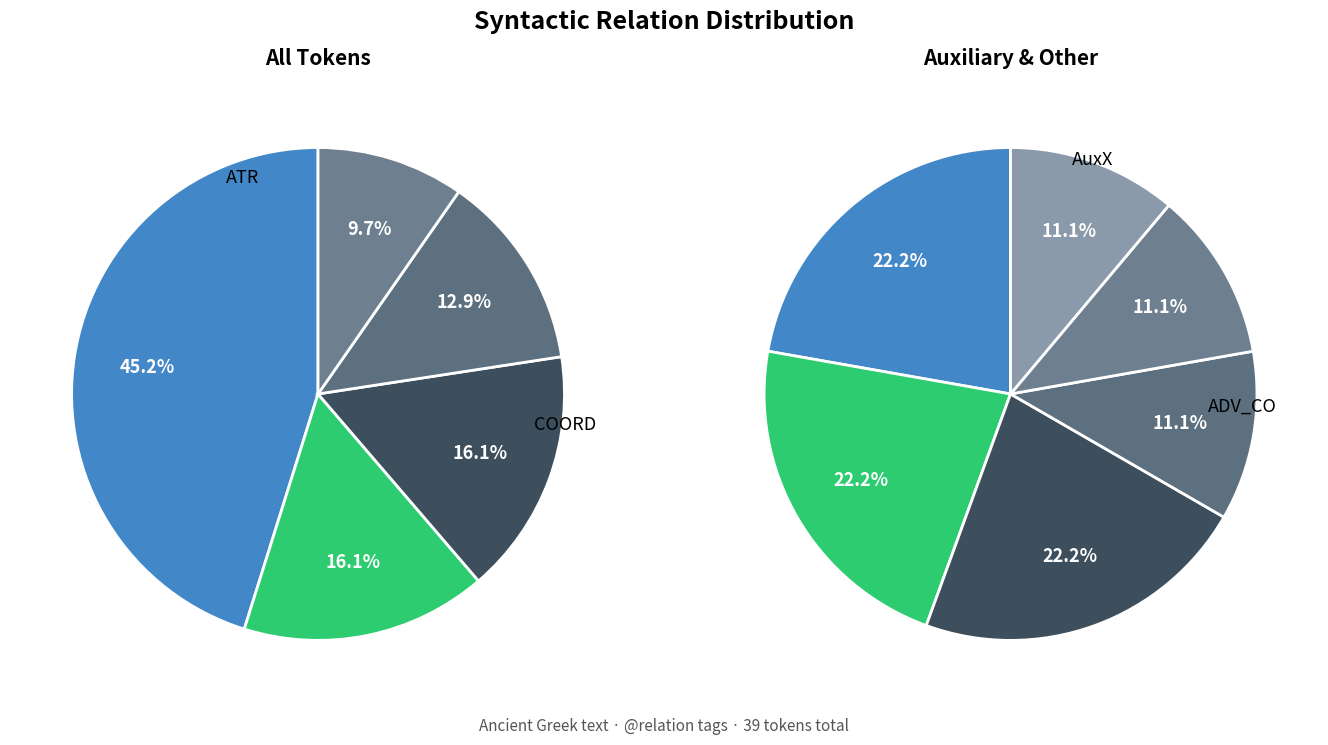

Rank the categories by value from lowest to highest.

SBJ, PRED, AuxK, AuxP, ADV_CO, AuxX, ADV, OBJ_CO, OBJ, COORD, ATR